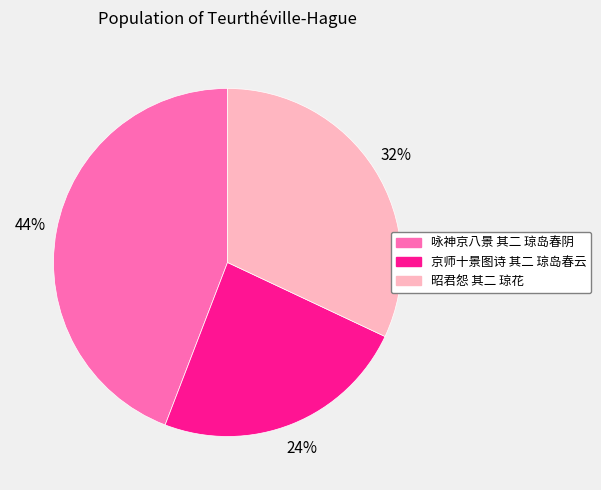

Which has a higher value, 昭君怨 其二 琼花 or 咏神京八景 其二 琼岛春阴?

咏神京八景 其二 琼岛春阴